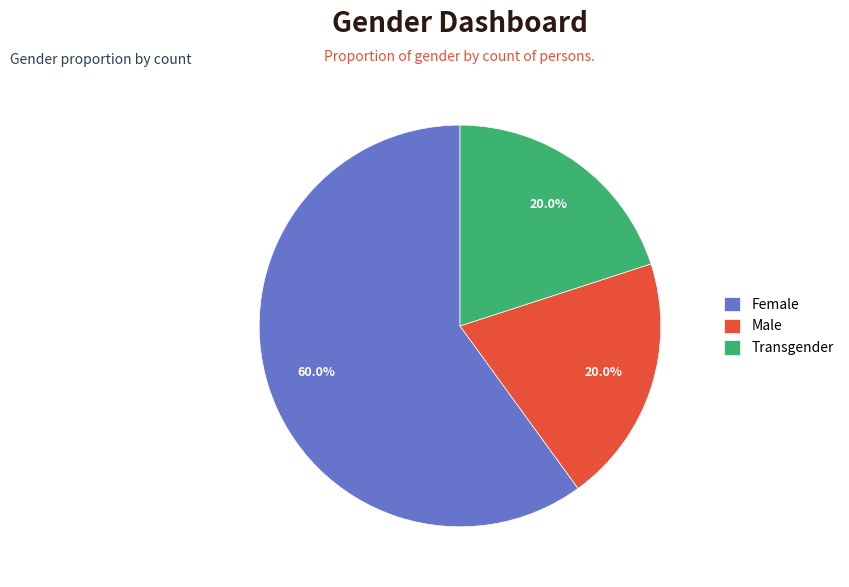

Is the sum of Male and Transgender greater than half?

No